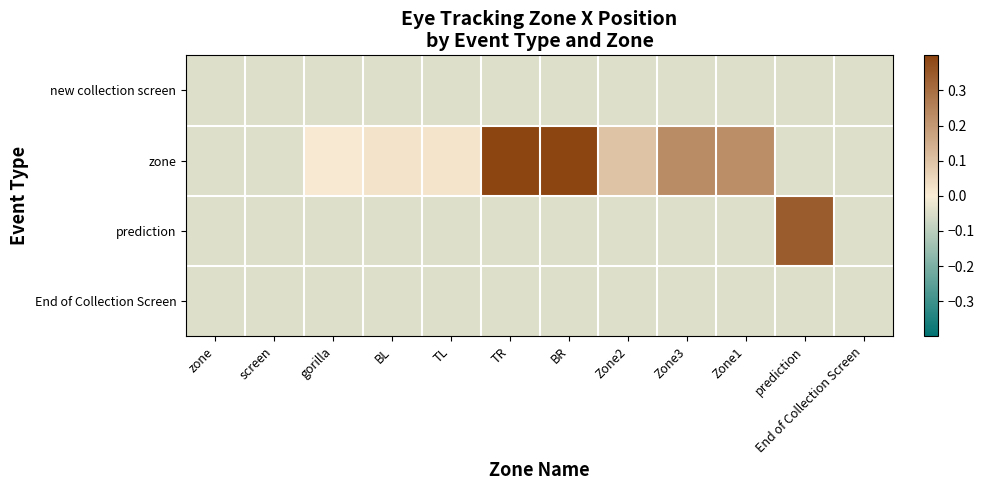

Between BR and Zone1, which series saw the biggest shift?

zone